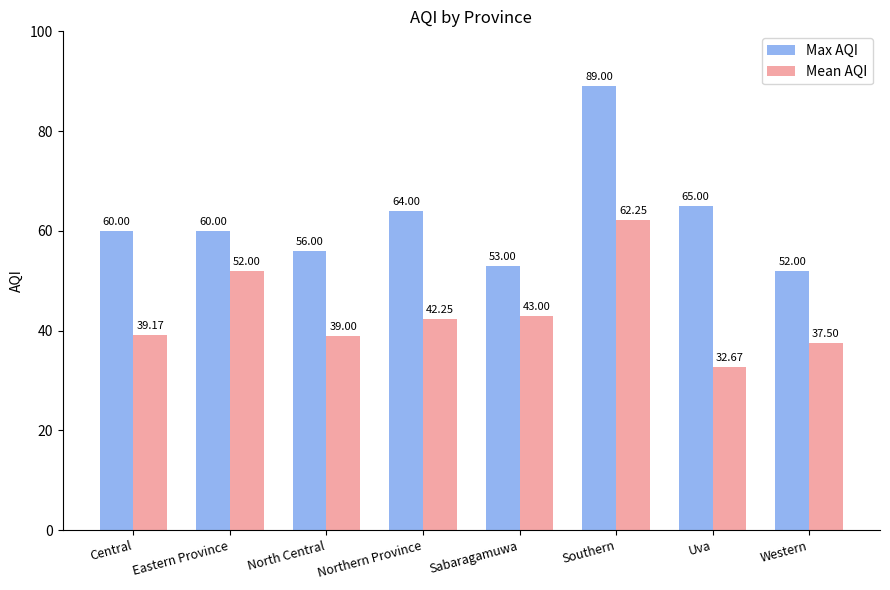

What is the label of the 1st bar from the left?

Central